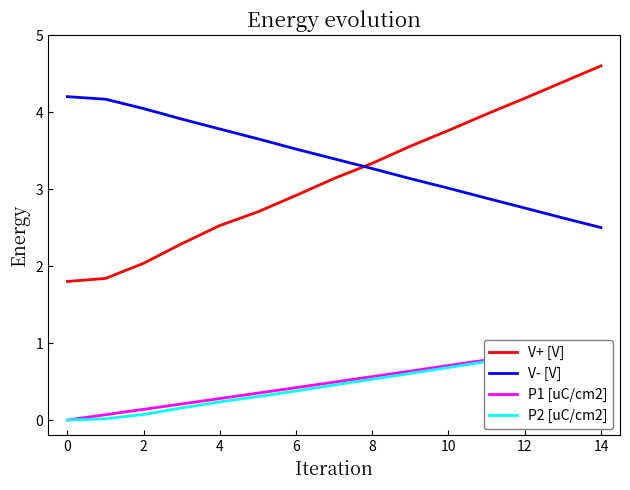

True or false: P1 [uC/cm2] and V- [V] cross at least once.

False